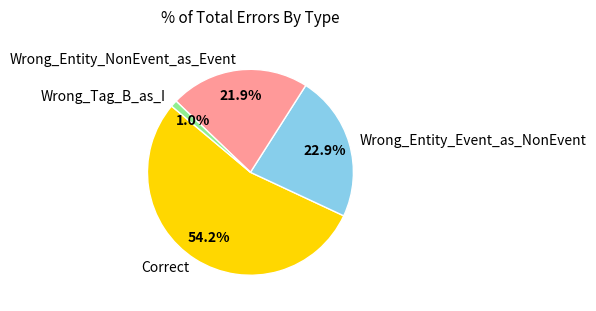

Which category has the smallest portion of the pie?

Wrong_Tag_B_as_I